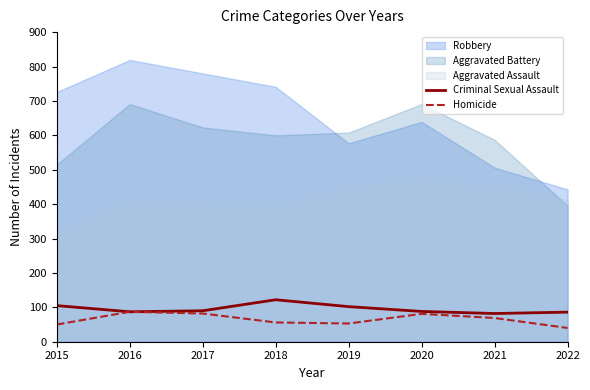

True or false: Homicide has a value of 131 at 2020.

False